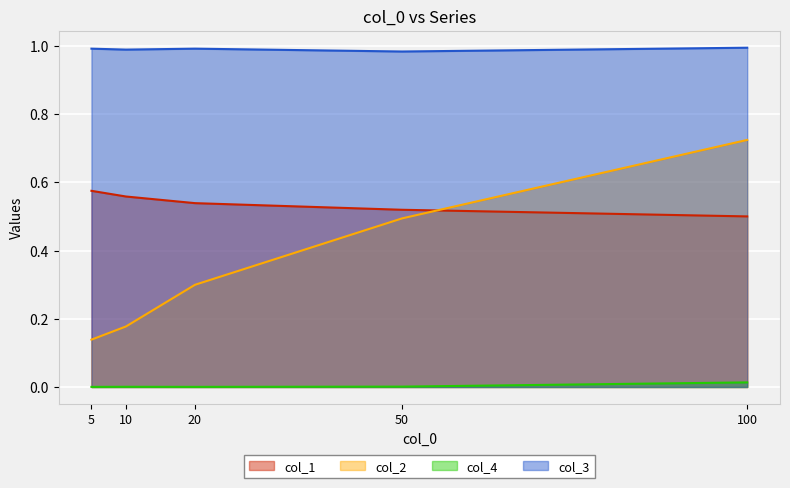

True or false: col_4 and col_2 intersect in this chart.

False